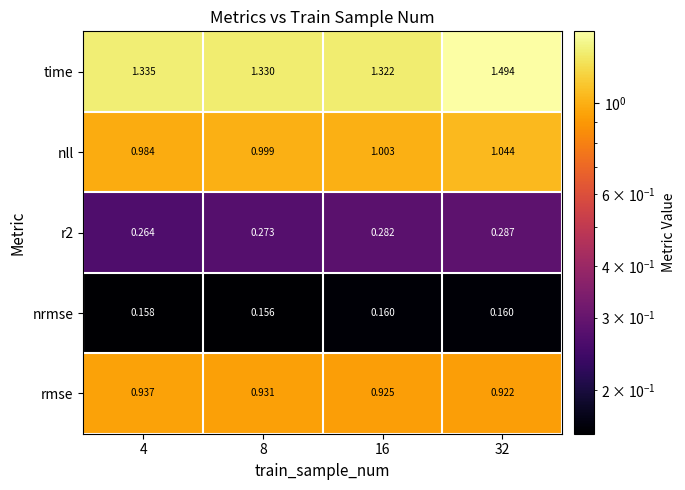

Which series has the largest total across all categories?

time